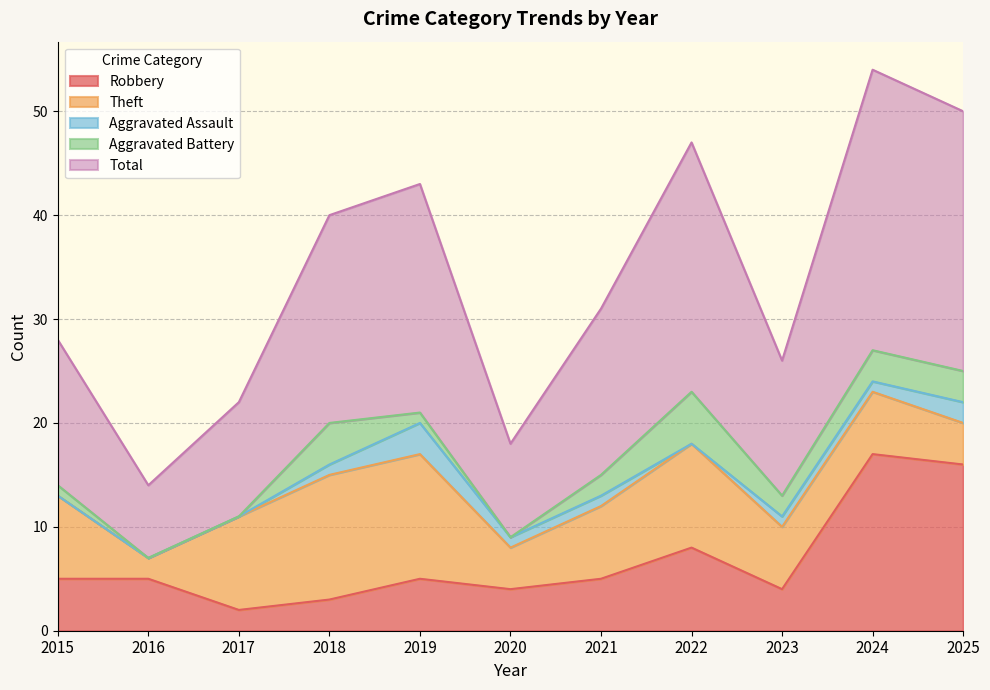

The value of Total at 2022 is 14. True or false?

False